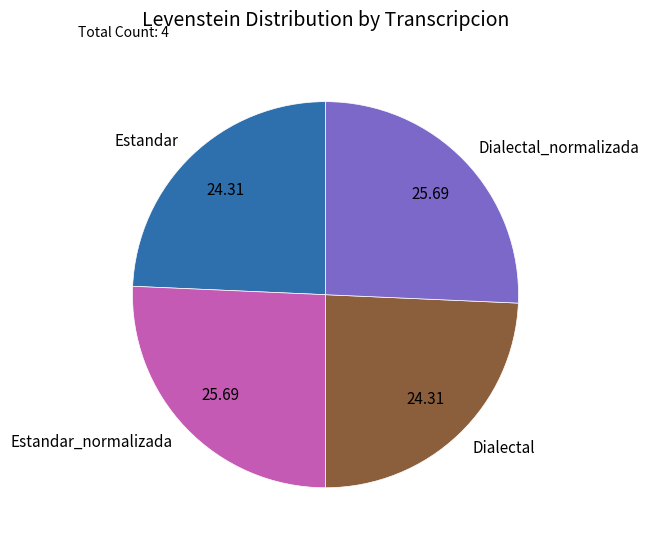

Count the number of slices in the pie.

4